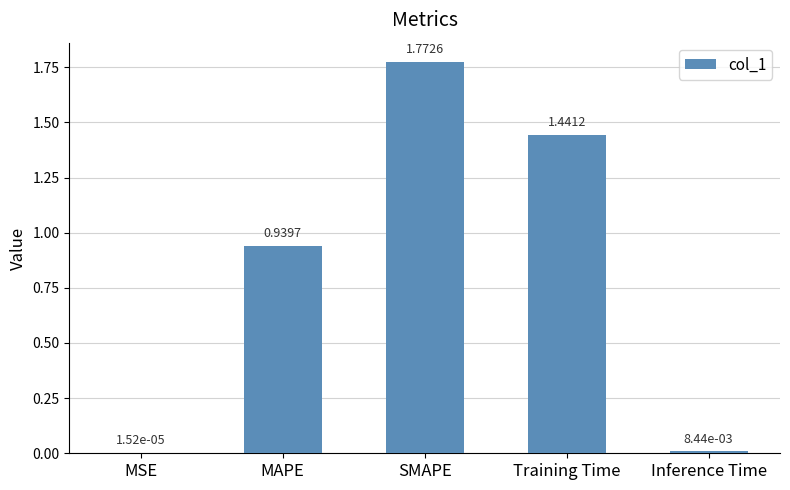

Between Training Time and Inference Time, which is larger?

Training Time